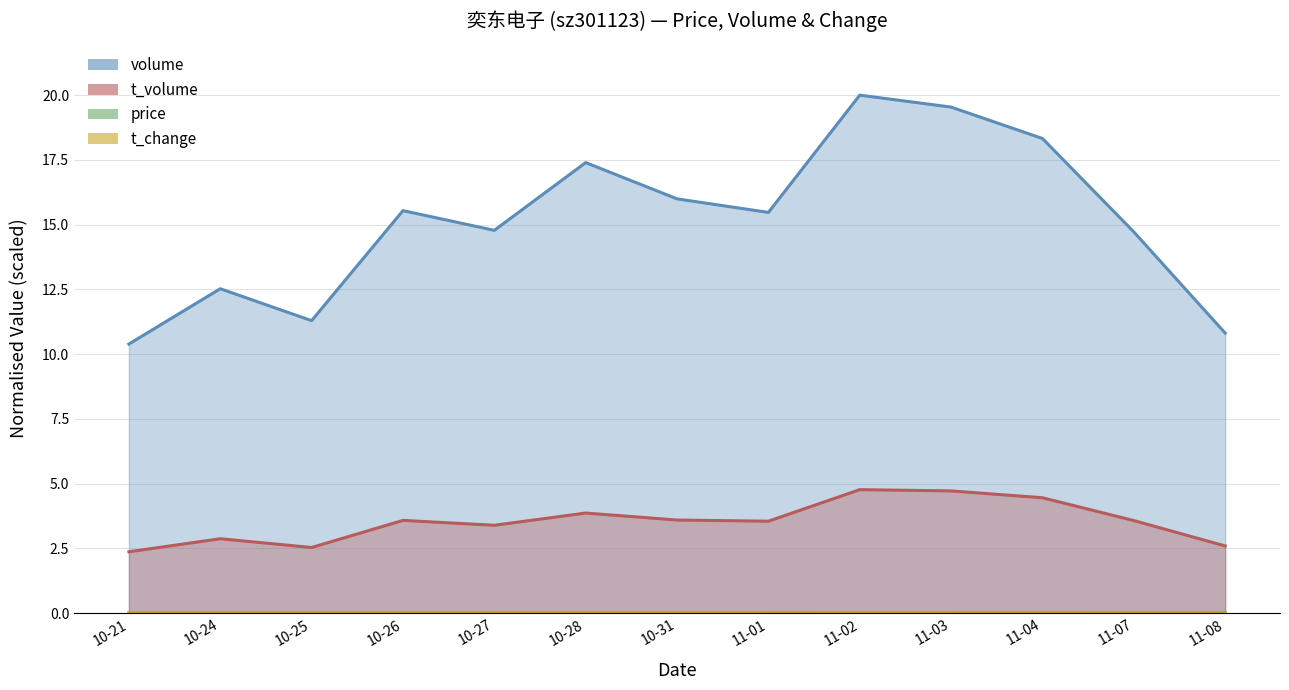

Which series has the largest total across all categories?

volume